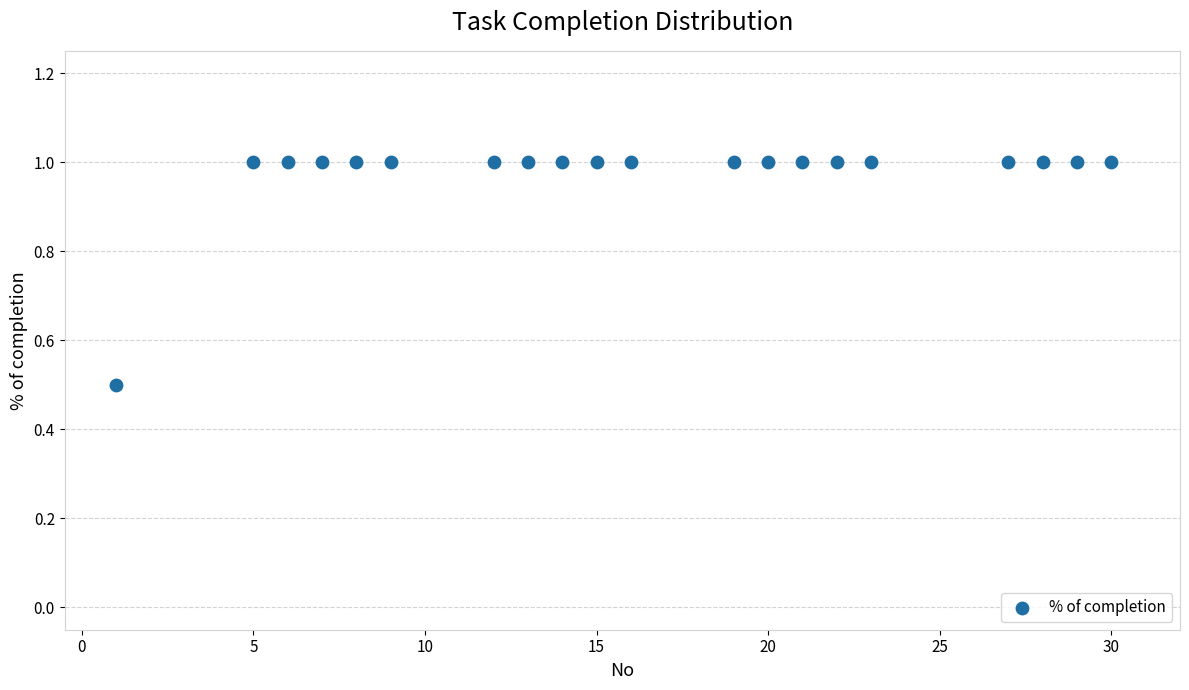

What is the range of Y values (max minus min)?

0.5